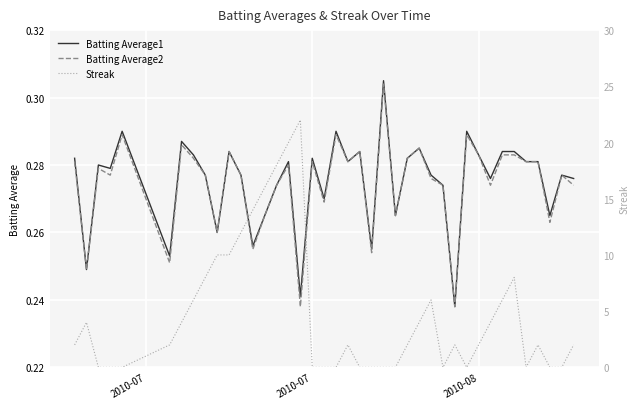

In Streak, how many points are lower than both neighbors (excluding endpoints)?

3